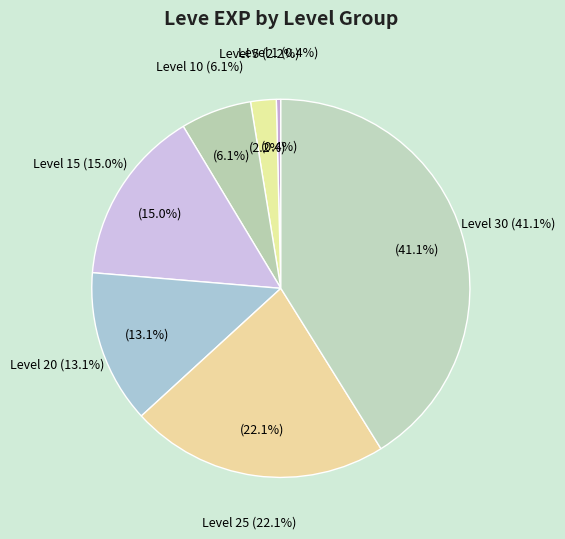

How many segments does this pie chart have?

7